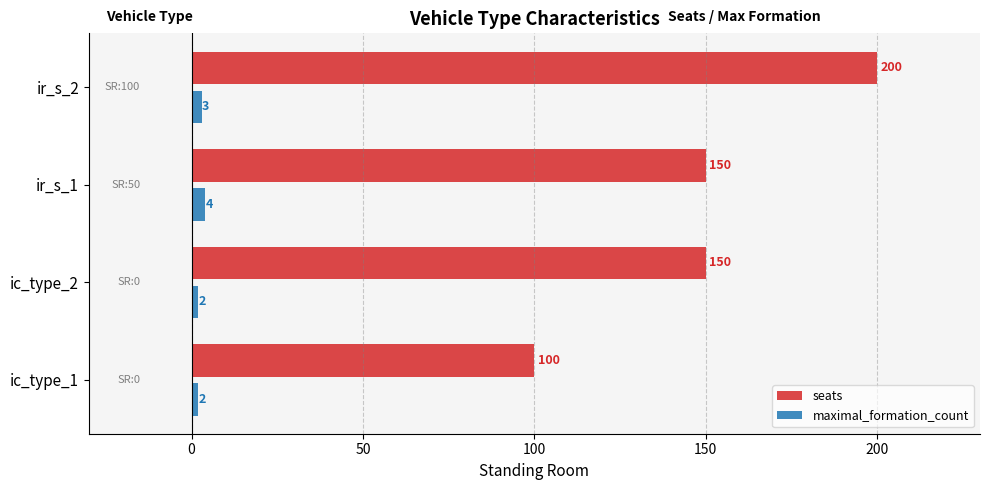

What is the total value across all series at ic_type_1?

102